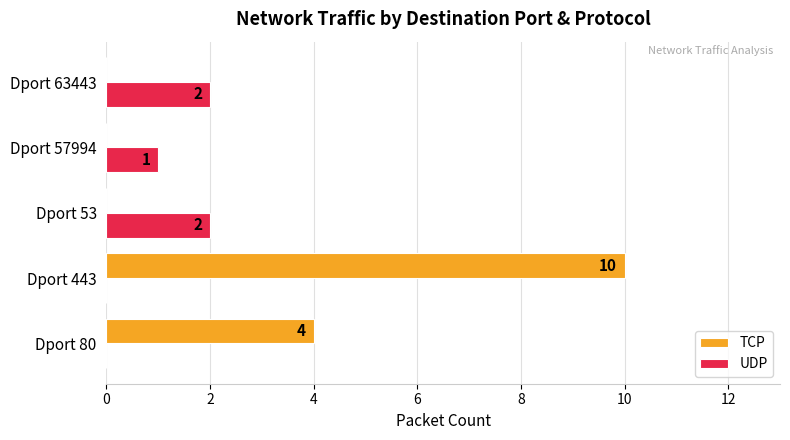

Which series has the widest spread of values?

TCP